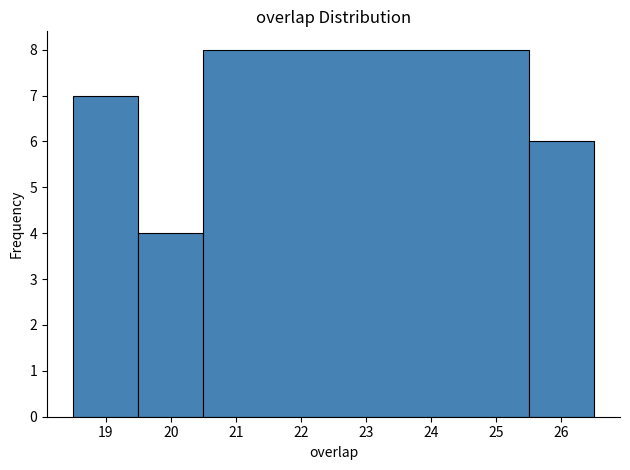

Over which range of the x-axis is the bar tallest?

20.5 to 25.5